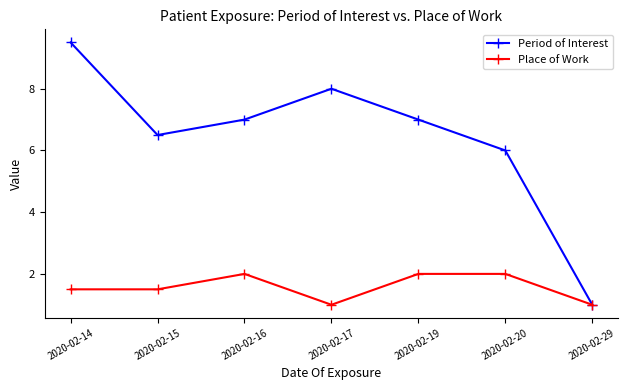

Reading left to right, transcribe all the data shown in this chart.

Period of Interest: 9.5	6.5	7.0	8.0	7.0	6.0	1.0
Place of Work: 1.5	1.5	2.0	1.0	2.0	2.0	1.0